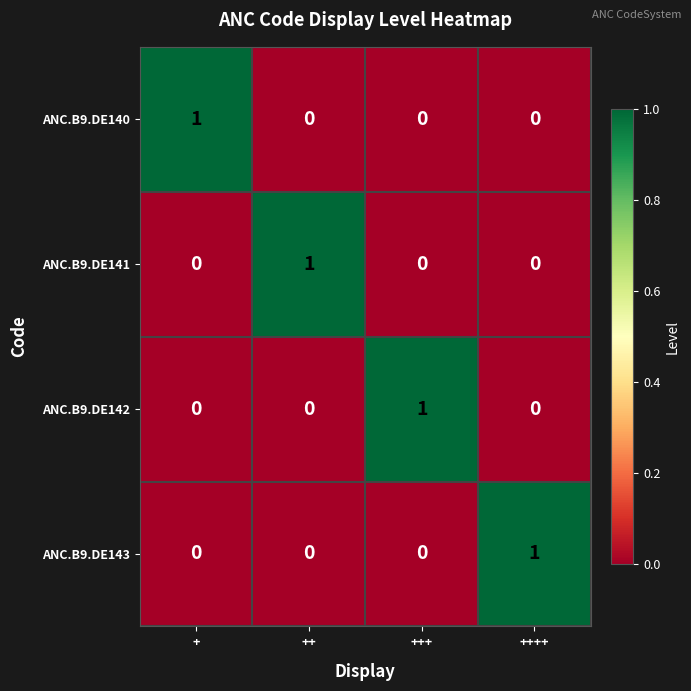

True or false: ANC.B9.DE143 has a value of 1 at ++++.

True